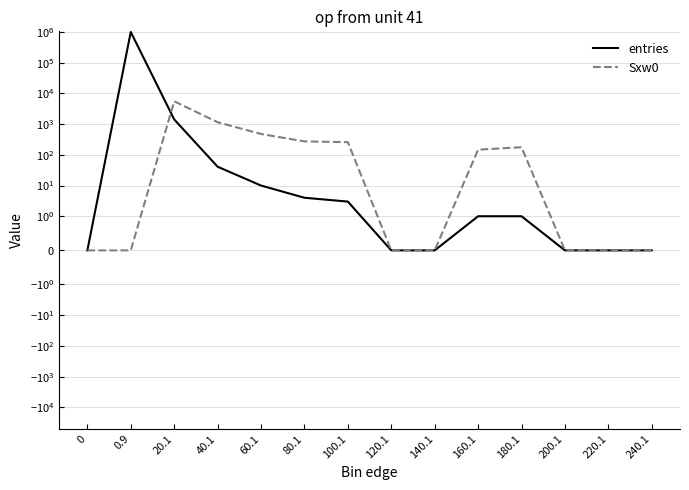

At which category does entries reach its first local peak?

0.9